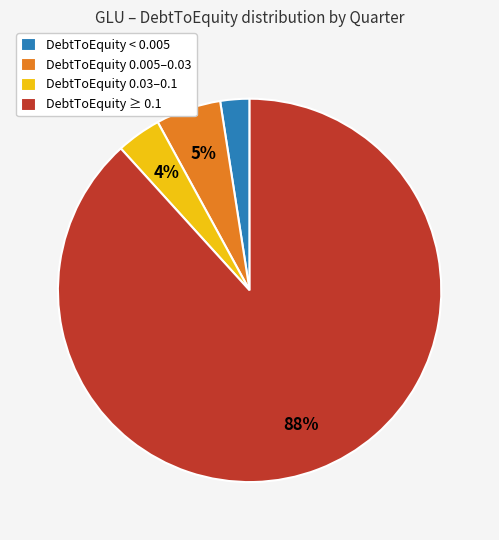

Is it true that DebtToEquity 0.005–0.03 is 1% of the pie?

False